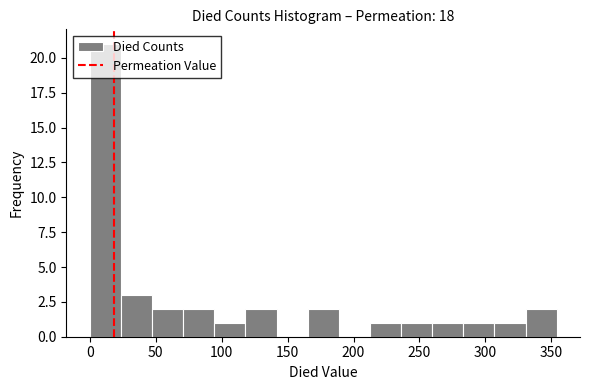

Reading left to right, list every bar in this chart as the range it spans on the x-axis followed by its height. Neither the bar edges nor the heights are printed on the chart, so give them approximately, as read against the axes.

0 to 25: 21
25 to 45: 3
45 to 70: 2
70 to 95: 2
95 to 120: 1
120 to 140: 2
140 to 165: 0
165 to 190: 2
190 to 210: 0
210 to 235: 1
235 to 260: 1
260 to 285: 1
285 to 305: 1
305 to 330: 1
330 to 355: 2